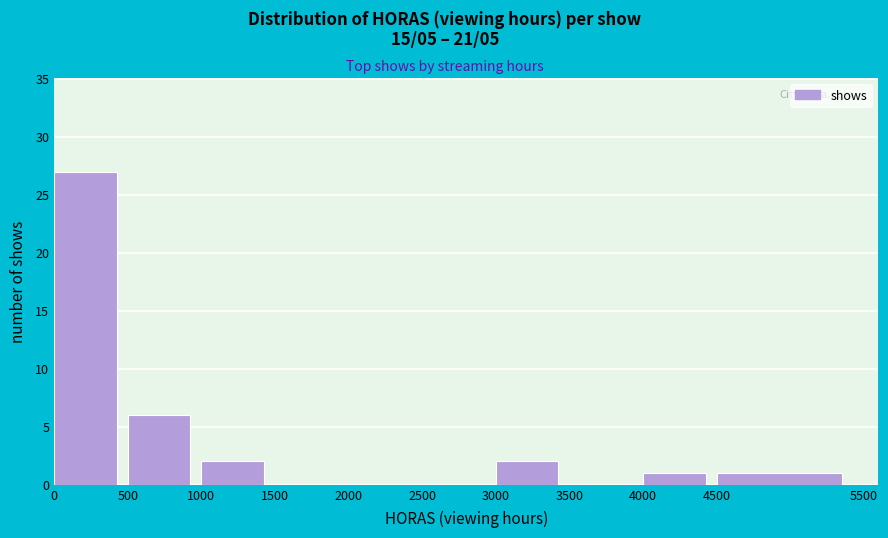

Reading left to right, list every bar in this chart as the range it spans on the x-axis followed by its height. The values are not printed on the chart, so give them approximately, as read against the axis.

0 to 500: 27
500 to 1000: 6
1000 to 1500: 2
1500 to 2000: 0
2000 to 2500: 0
2500 to 3000: 0
3000 to 3500: 2
3500 to 4000: 0
4000 to 4500: 1
4500 to 5500: 1